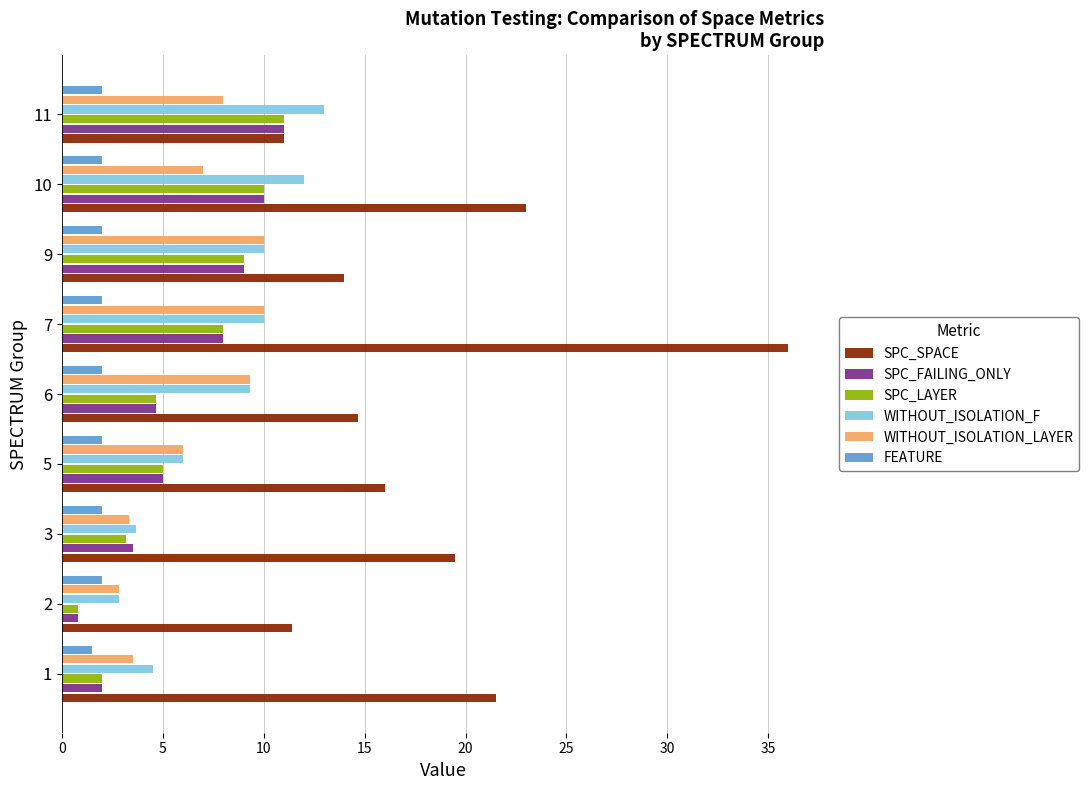

What is the spread (max minus min) of values at 10?

21.0